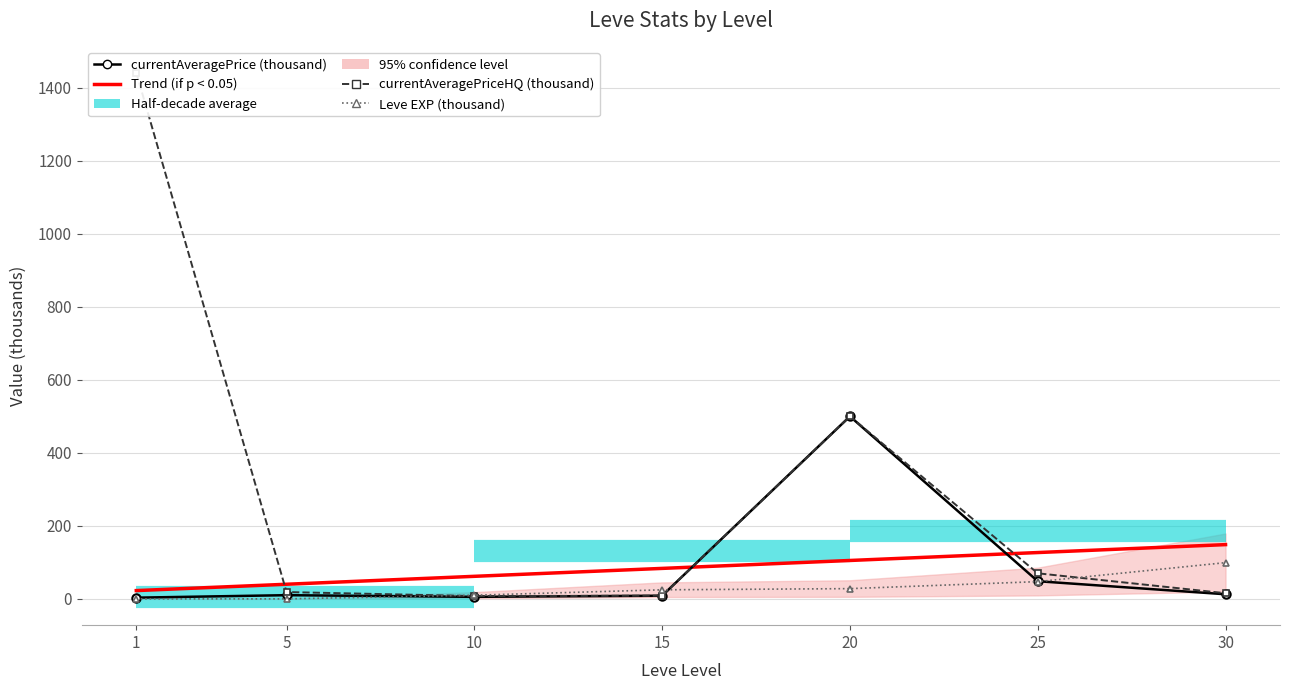

What is the approximate value of currentAveragePriceHQ at 5?

18.7